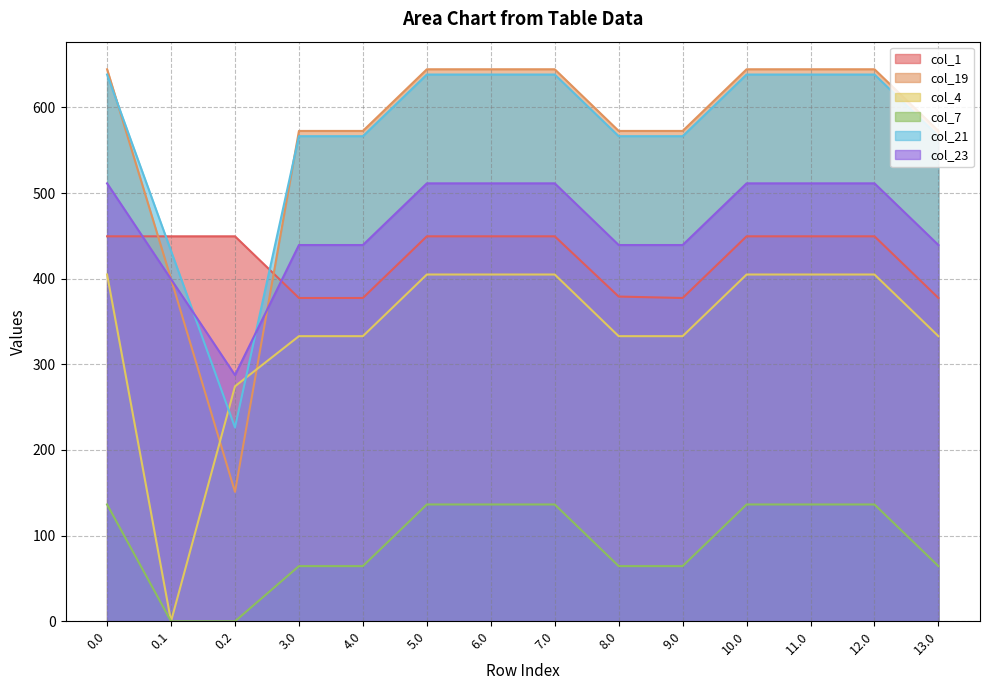

True or false: col_19 has more than 0 points higher than both neighbors.

False